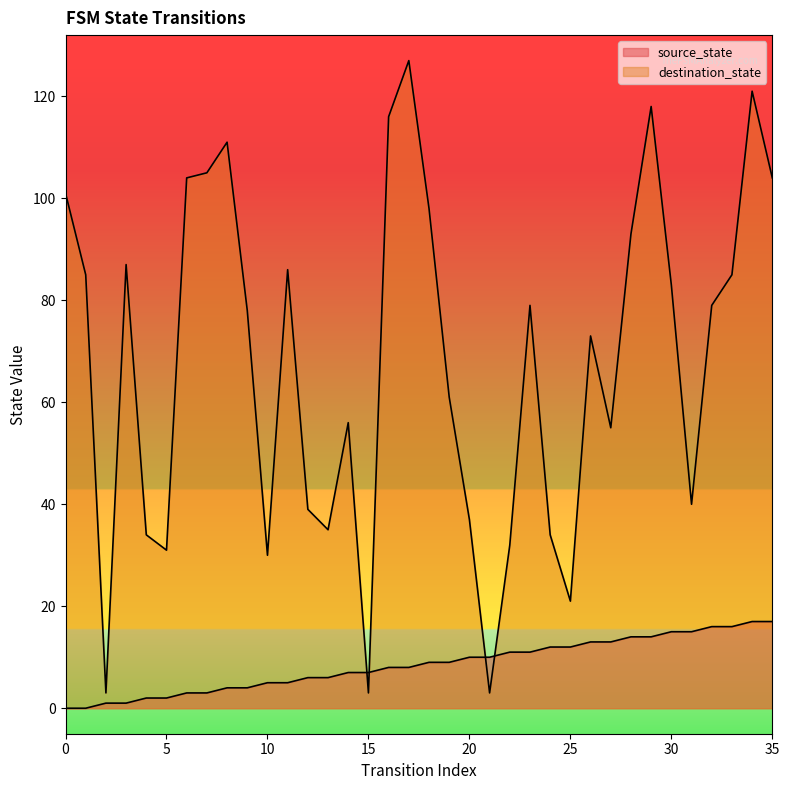

True or false: destination_state has more than 2 interior local peaks.

True